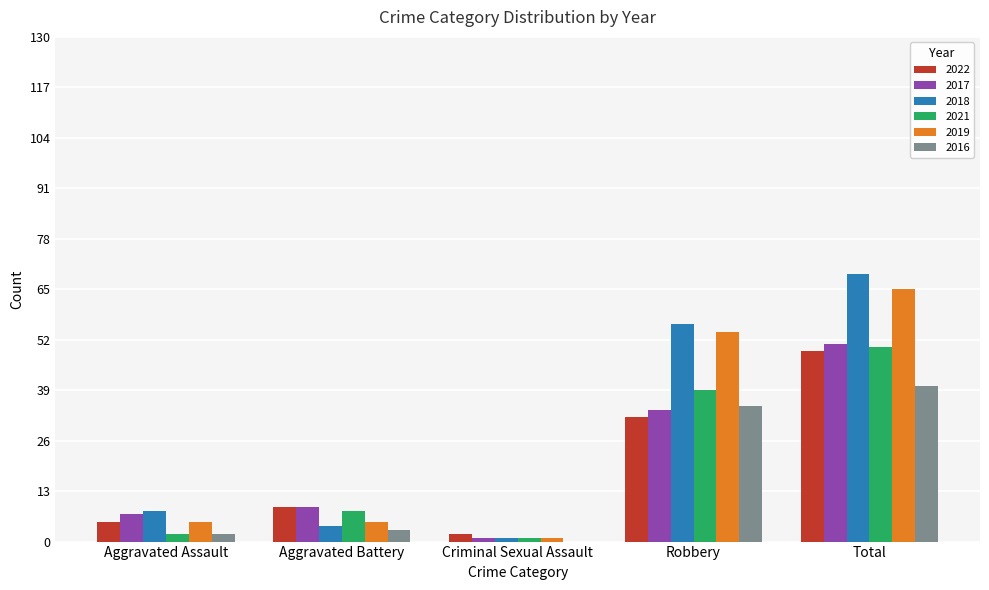

Between Criminal Sexual Assault and Robbery, which series saw the biggest shift?

2018